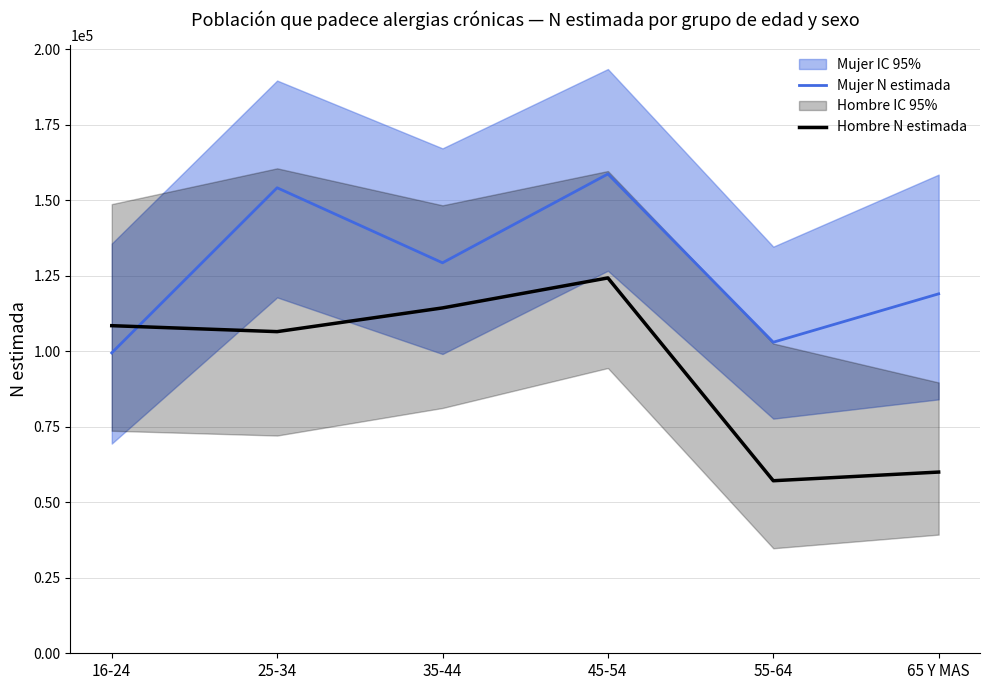

What is the value of the Mujer N estimada point at the 2nd from the left?

154141